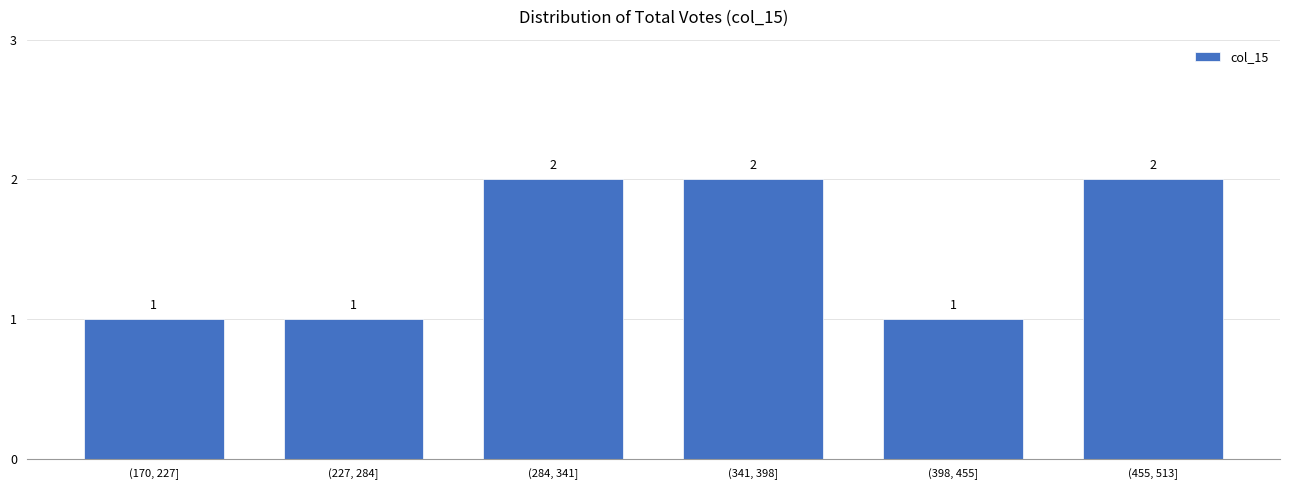

Reading right to left, what are all the values shown in this chart?

2	1	2	2	1	1